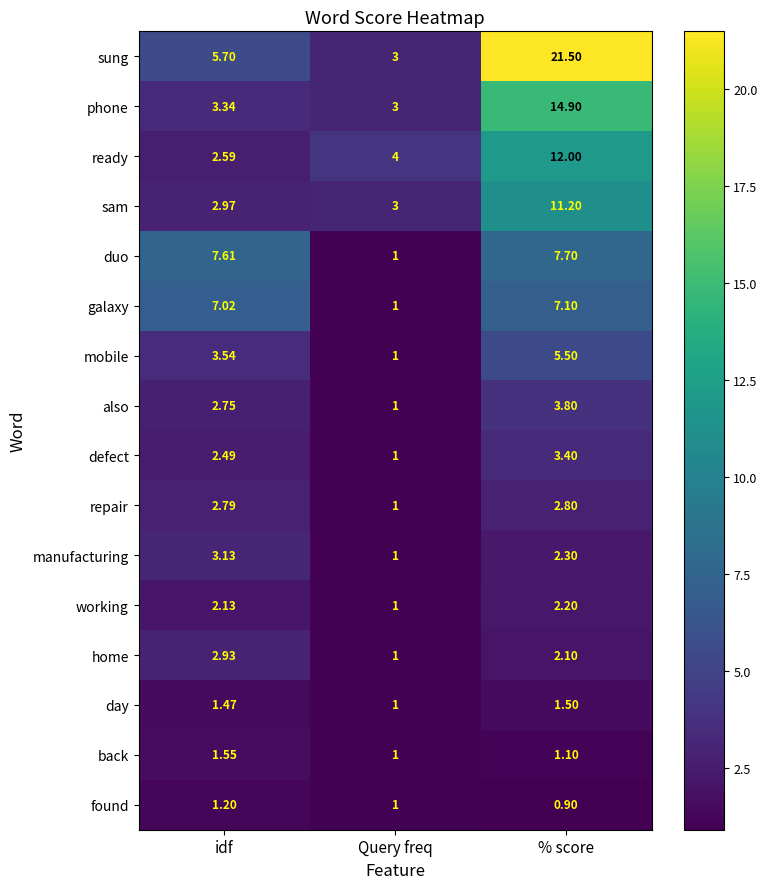

Rank the series by their maximum value, from highest to lowest.

sung, phone, ready, sam, duo, galaxy, mobile, also, defect, manufacturing, home, repair, working, back, day, found